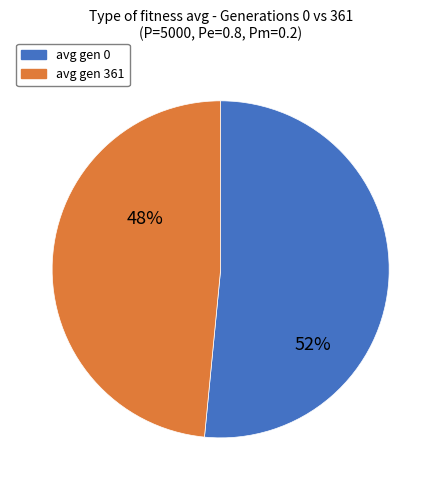

Does any single category account for the majority?

Yes